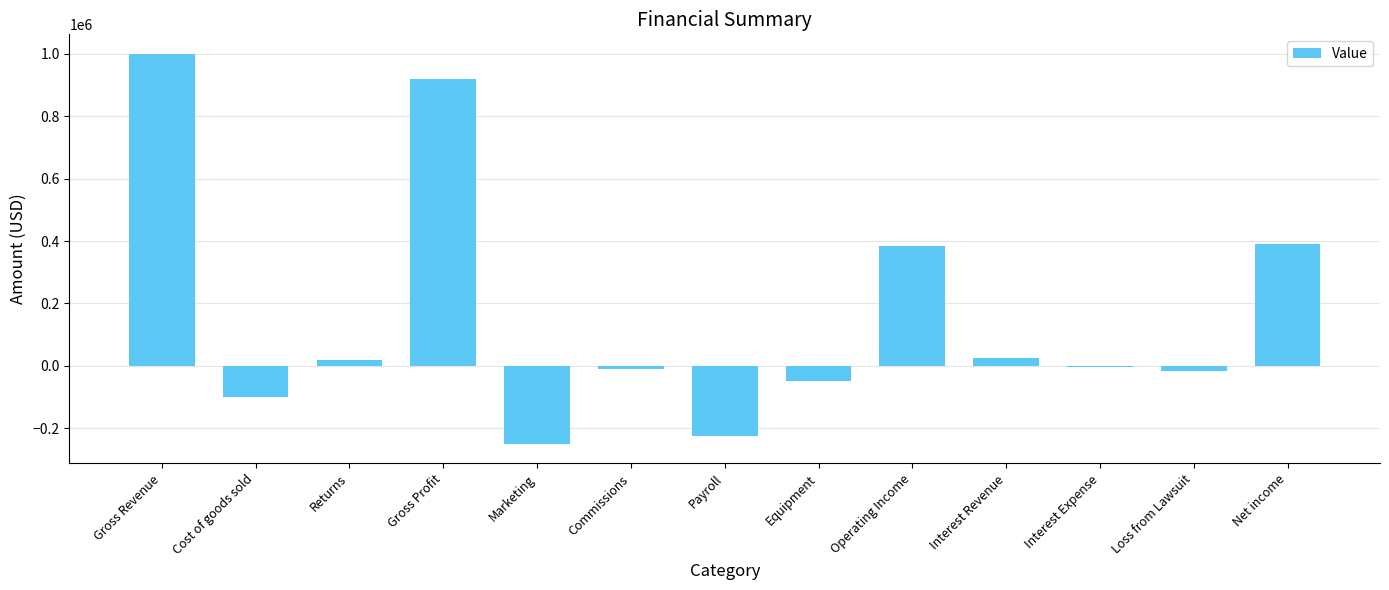

The value at Gross Profit is 920000. True or false?

True